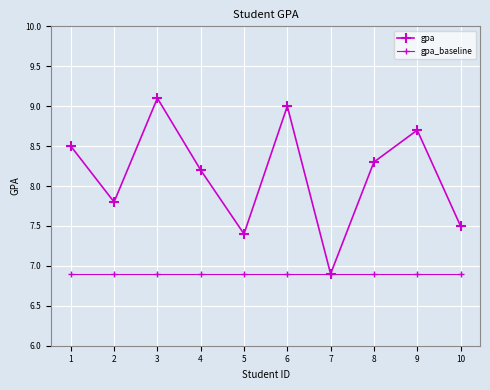

Is this an area chart (filled region under the line)?

No